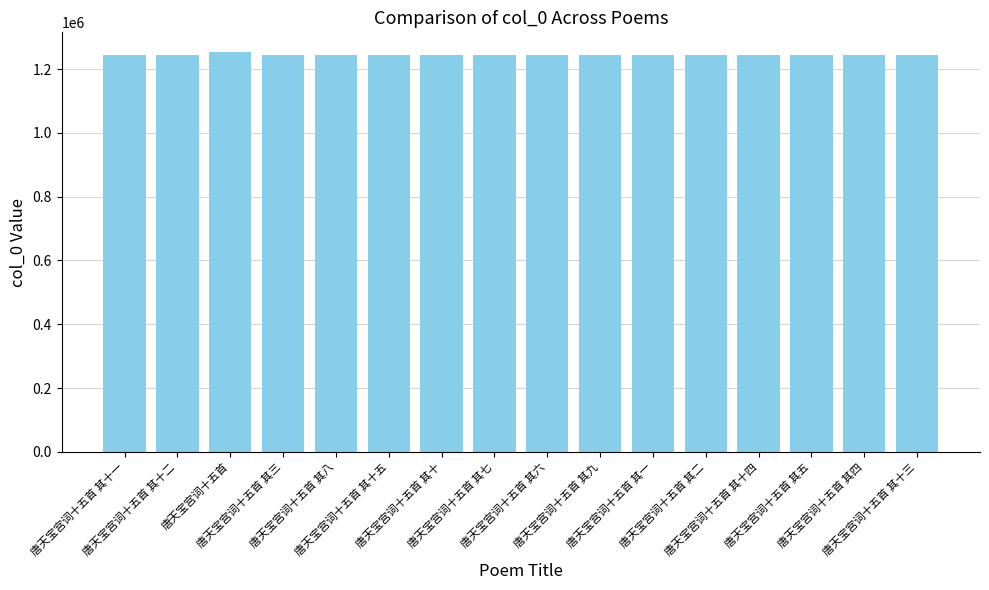

What is the sum of the values at 唐天宝宫词十五首 其七 and 唐天宝宫词十五首?

2495581